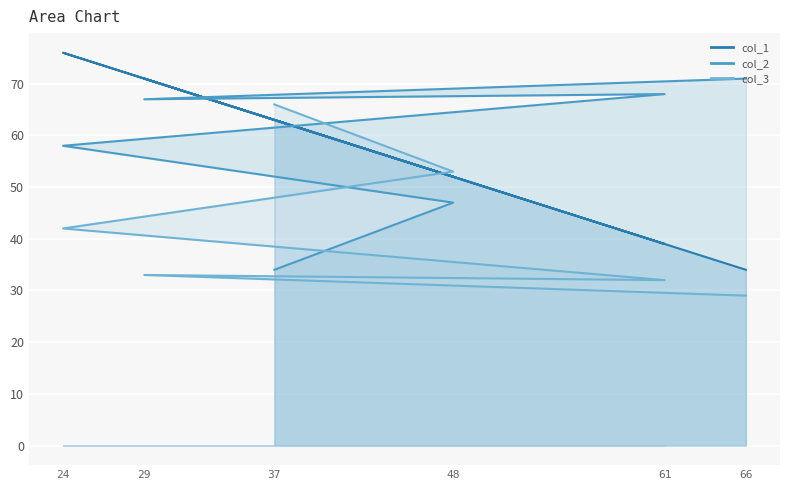

How many data points in col_3 are above 42?

2